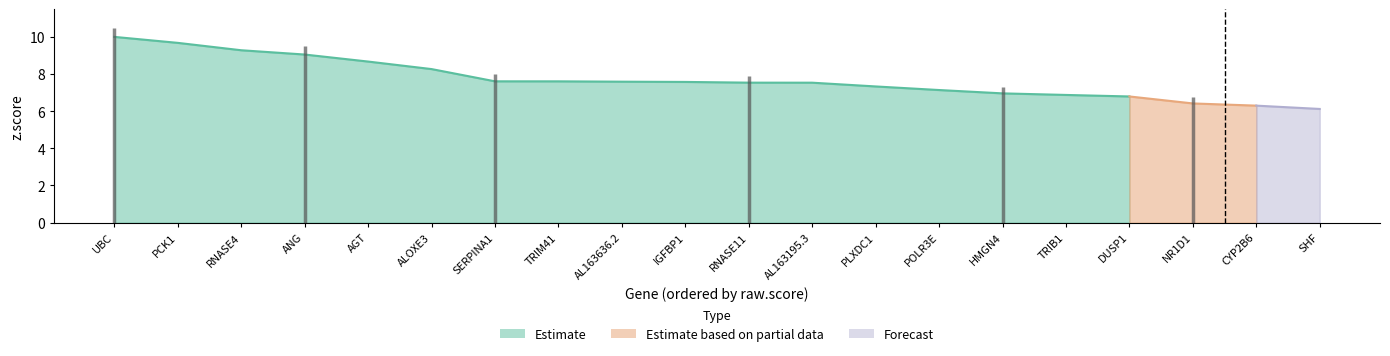

True or false: Estimate based on partial data has a value of 0.0 at ANG.

True